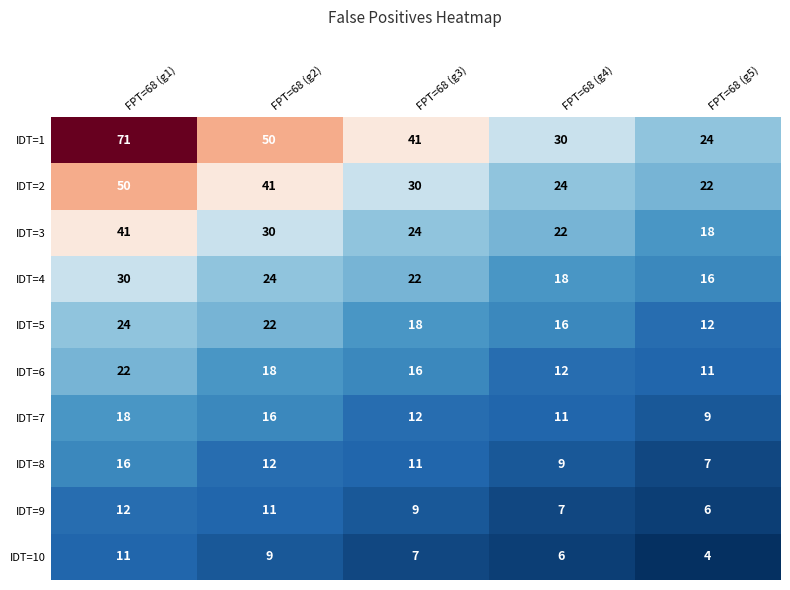

At which label does IDT=1 first exceed 41?

FPT=68 (g1)